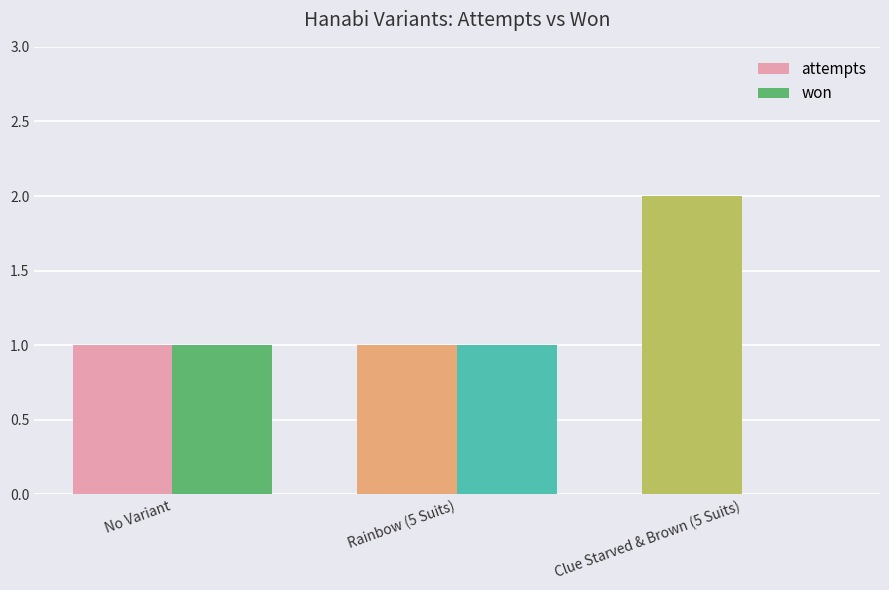

Which series has the largest total across all categories?

attempts